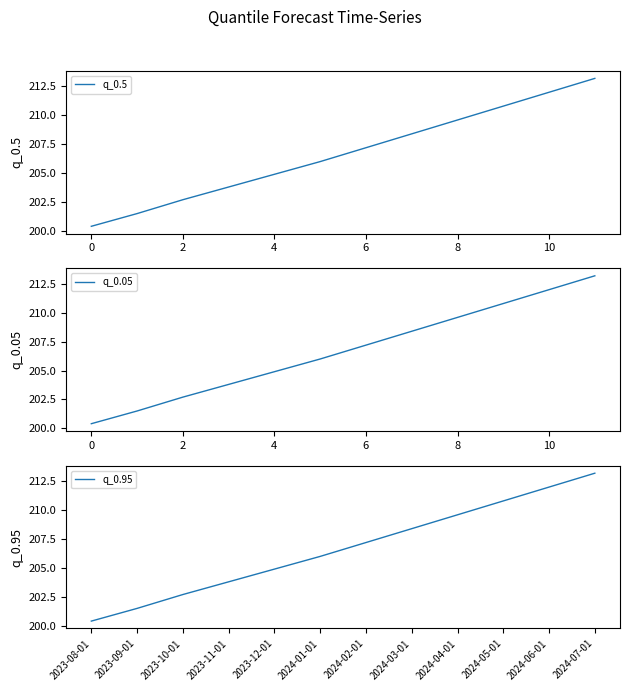

What is the difference between the q_0.95 values at 2024-02-01 and 2023-11-01?

3.4